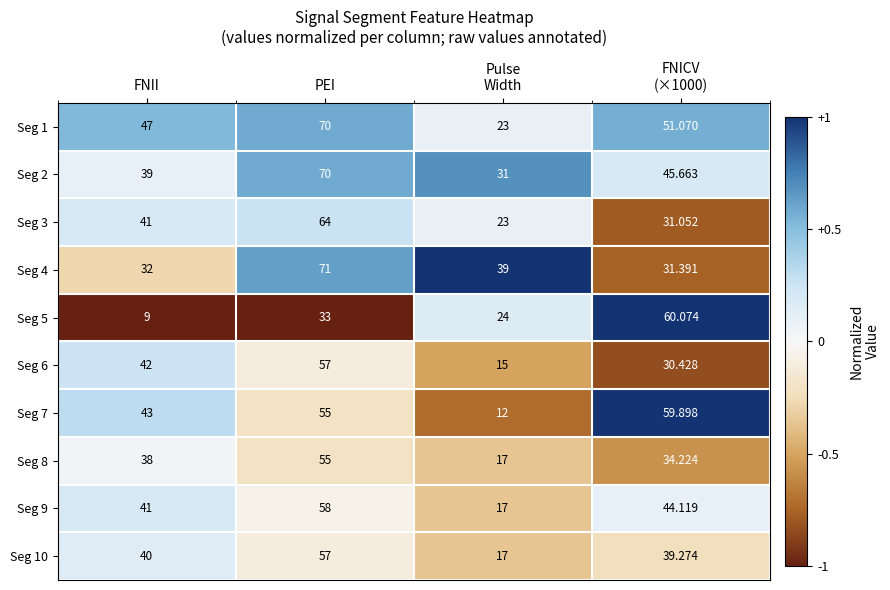

At which label is Seg 3 closest to 43?

FNII